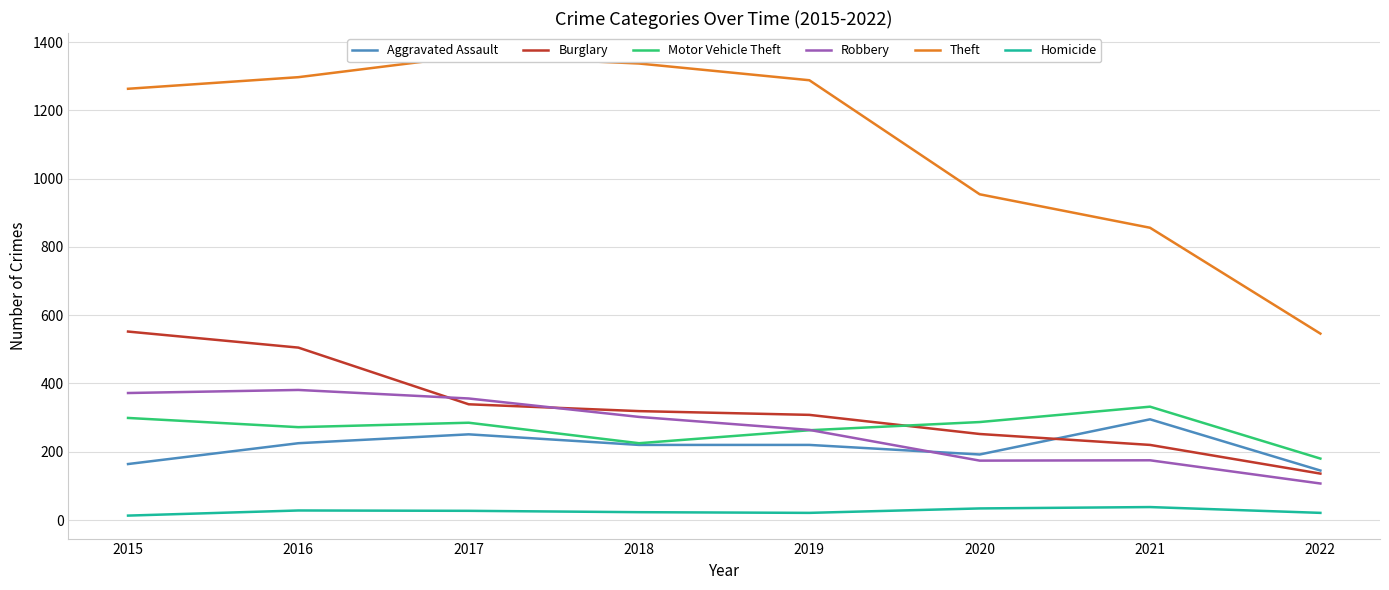

What is the minimum value shown in the chart?

13